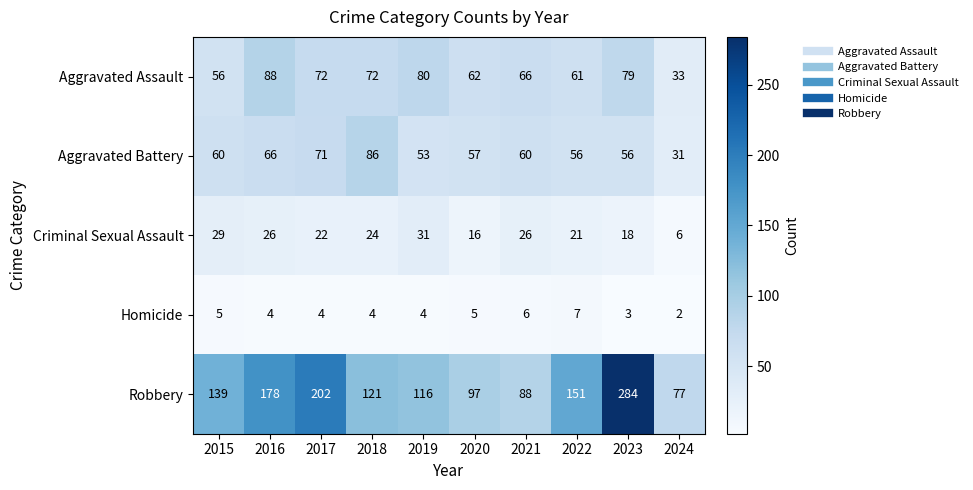

Between 2015 and 2021, which series saw the biggest shift?

Robbery